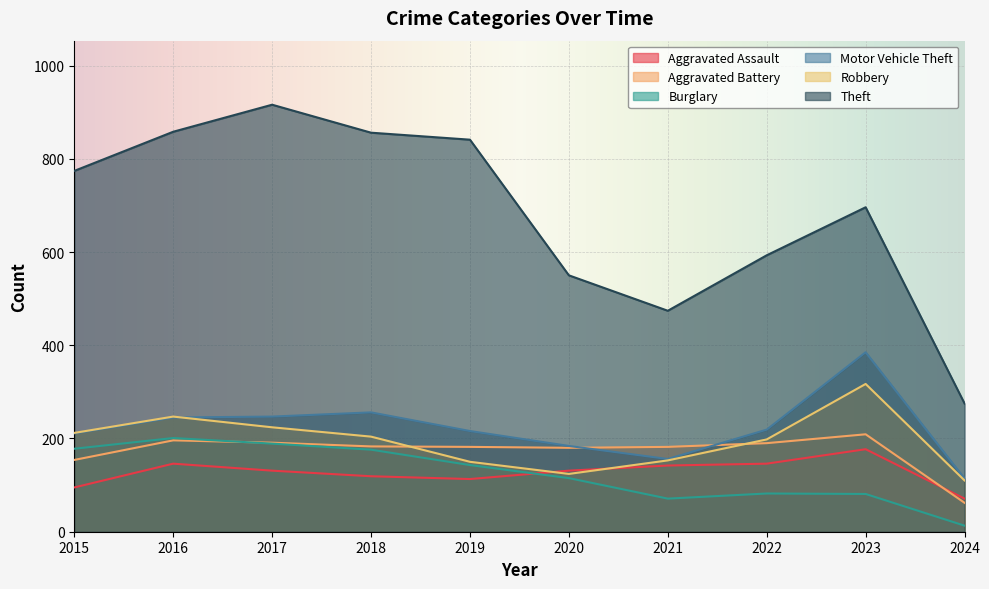

What is the sum of all Aggravated Battery values?

1729